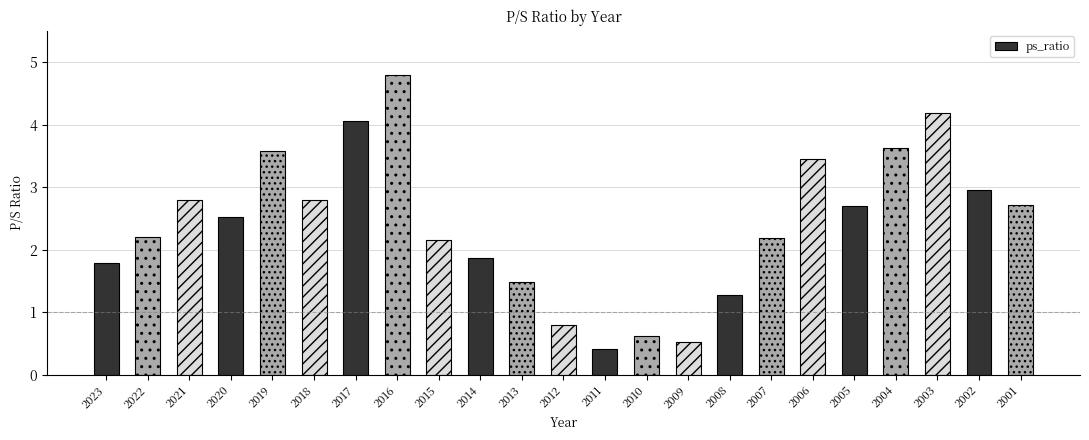

Where does the data first go above 2?

2022